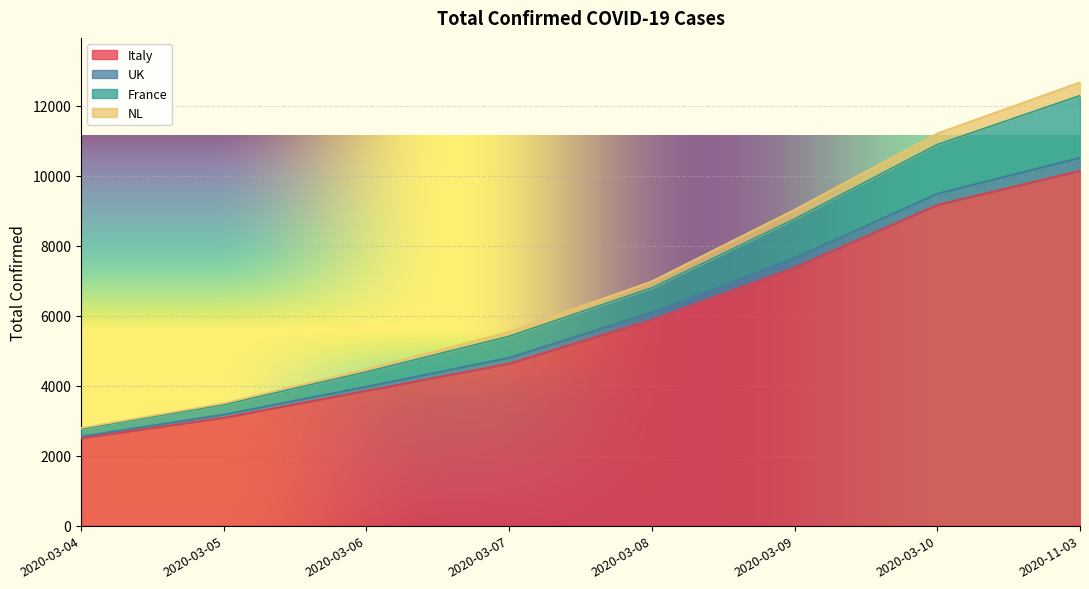

Between 2020-03-10 and 2020-03-06, which is larger?

2020-03-10